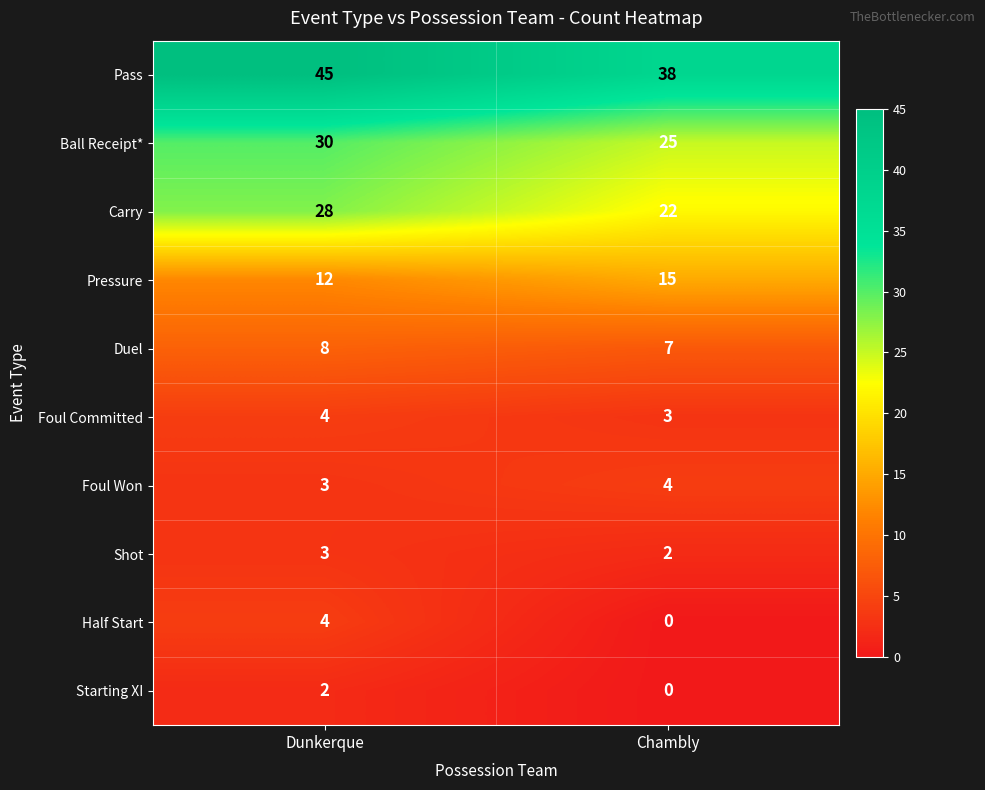

Which series changed the most between Dunkerque and Chambly?

Pass